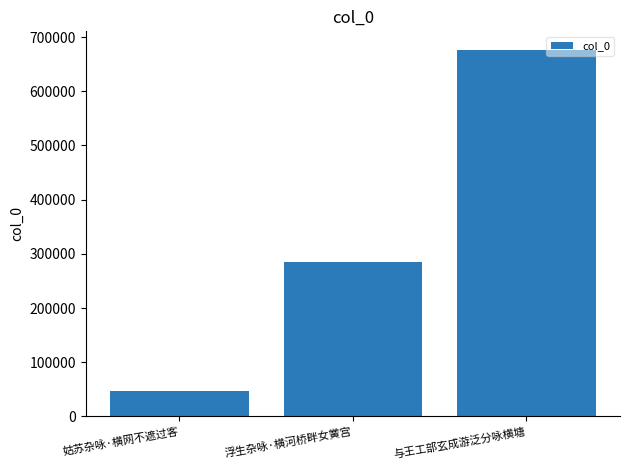

At which label is the value closest to 361587?

浮生杂咏·横河桥畔女黉宫